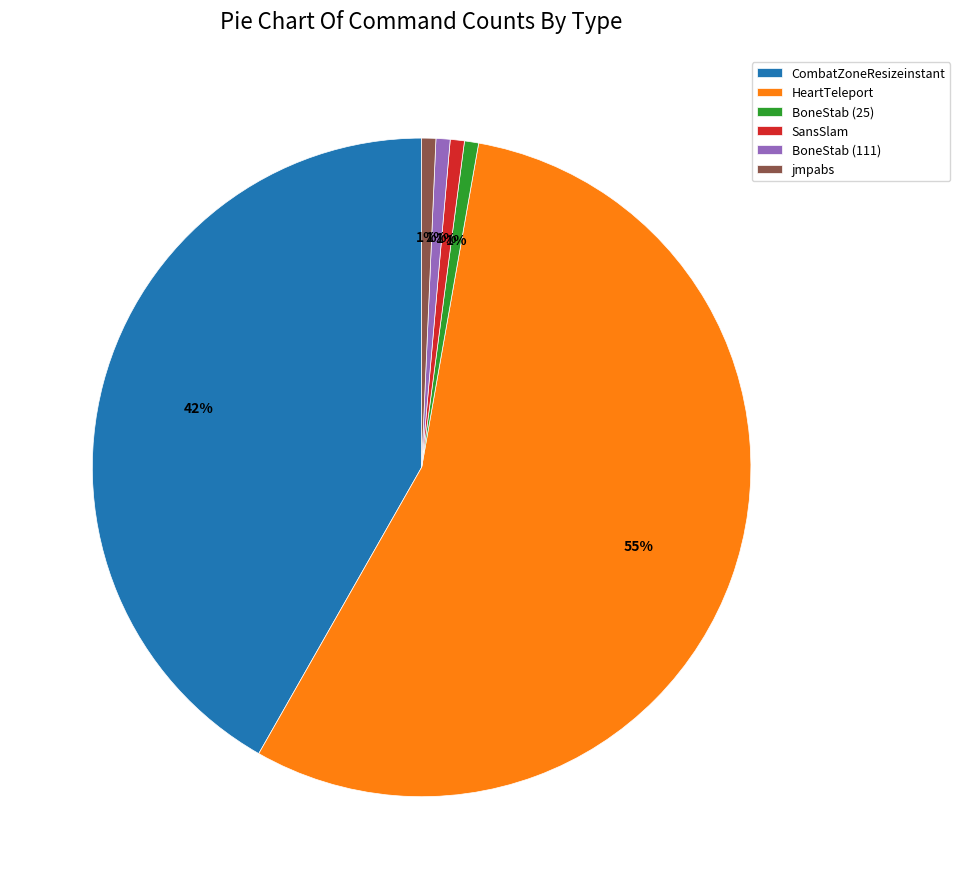

Combined, do CombatZoneResizeinstant and BoneStab (25) account for over 50%?

No